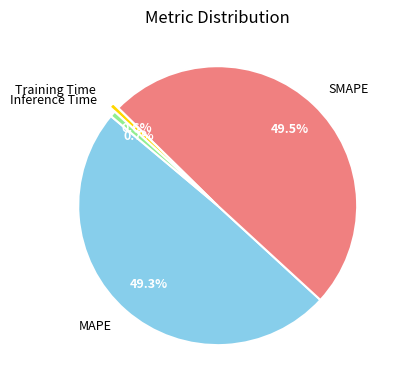

Do Inference Time and MAPE together represent more than half of the pie?

No